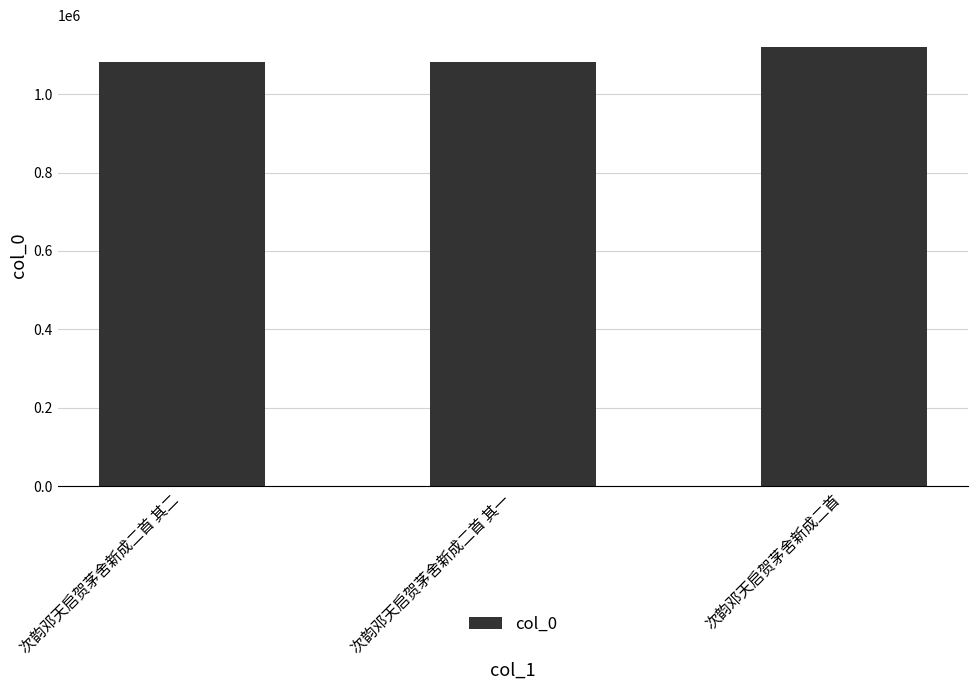

What is the sum of the values at 次韵邓天启贺茅舍新成二首 其一 and 次韵邓天启贺茅舍新成二首?

2201127